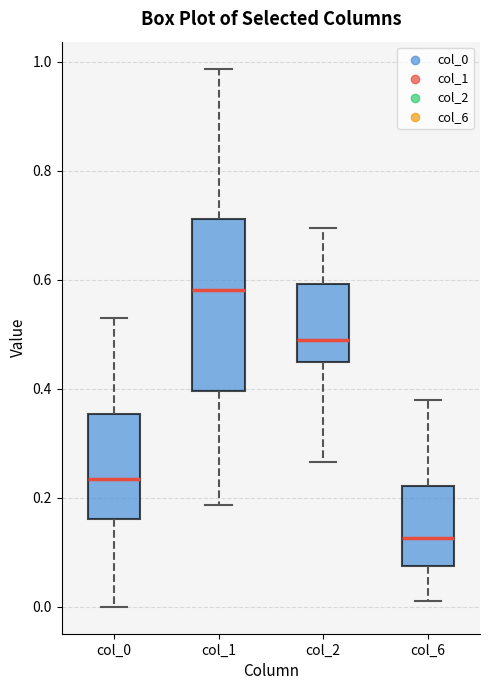

Reading left to right, transcribe this box plot: for each box, give where its median line is, the range the box spans, and where its two whiskers end, as read against the y-axis. The values are not printed on the chart, so give them approximately, as read against the axis.

col_0: median 0.24, box 0.16 to 0.36, whiskers 0.00 to 0.52
col_1: median 0.58, box 0.40 to 0.72, whiskers 0.18 to 0.98
col_2: median 0.48, box 0.44 to 0.60, whiskers 0.26 to 0.70
col_6: median 0.12, box 0.08 to 0.22, whiskers 0.00 to 0.38